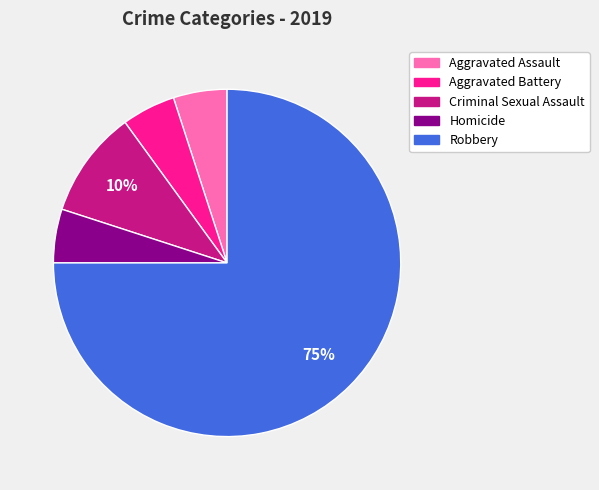

To the nearest percent, what percentage of the pie is Criminal Sexual Assault?

10%